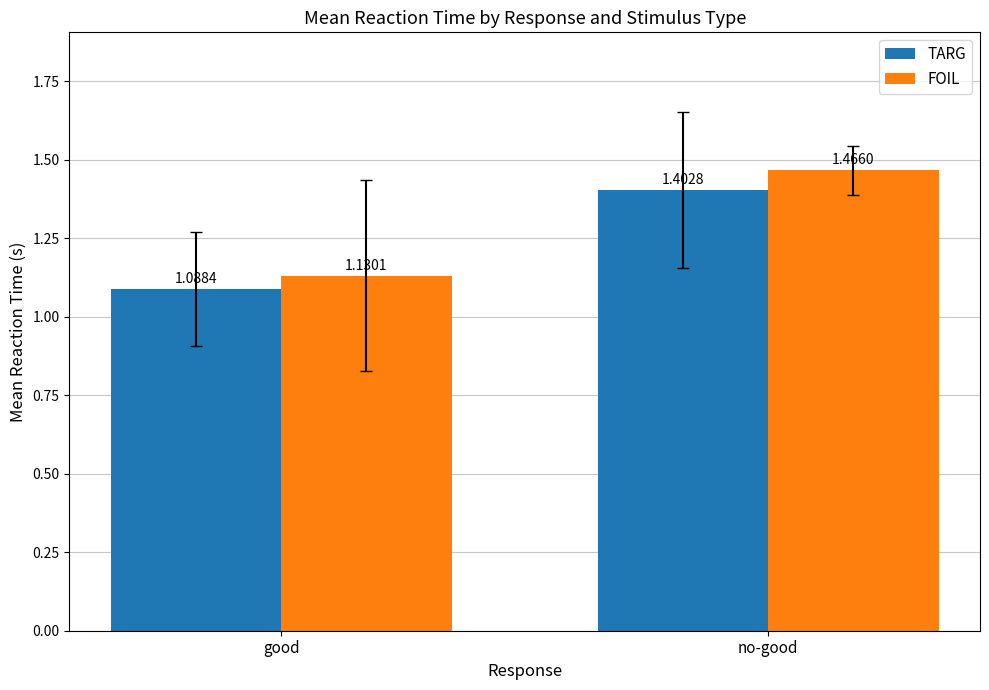

What is the label of the 1st bar from the right?

no-good